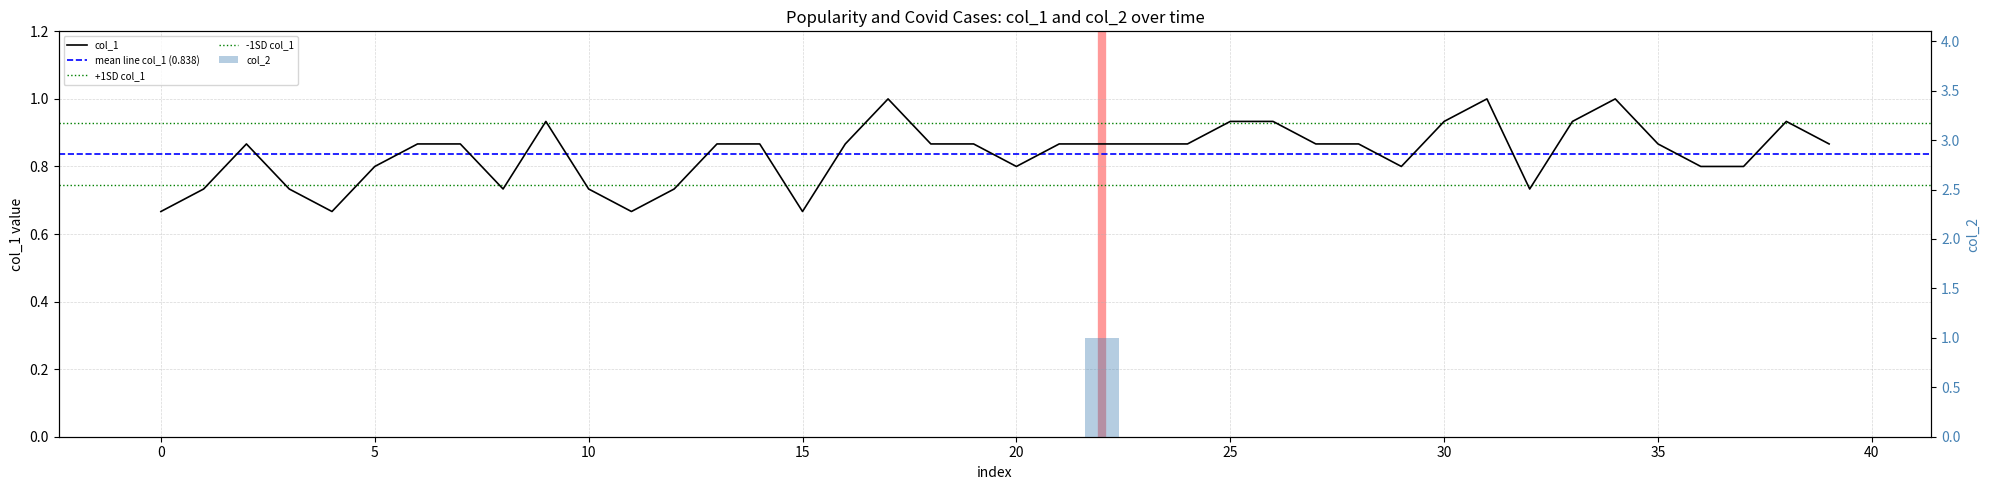

What is the spread (max minus min) of values at 20?

0.8